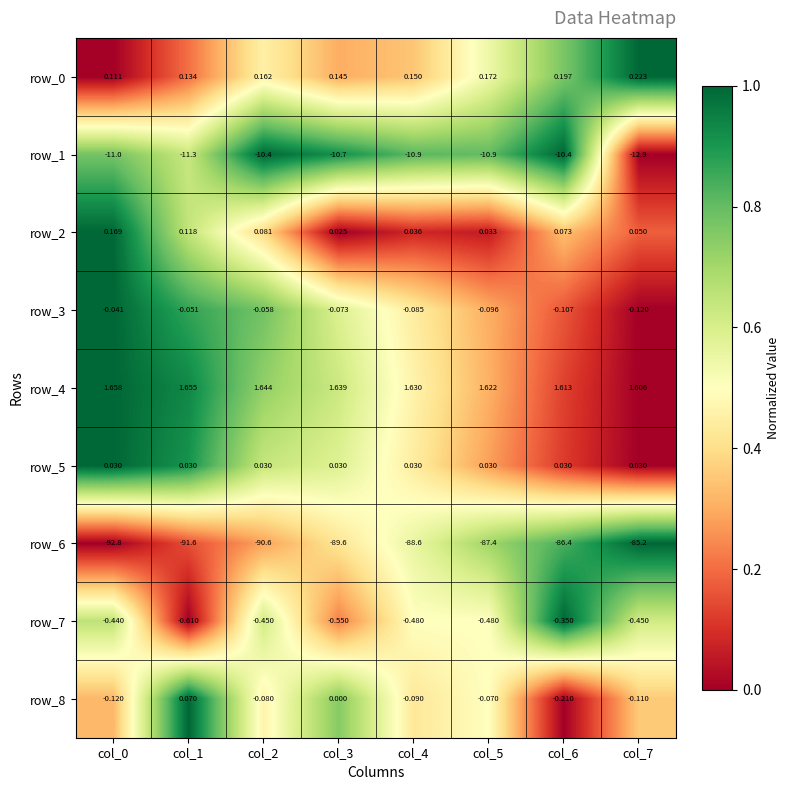

Is it true that row_1 equals 0.2 at col_1?

False